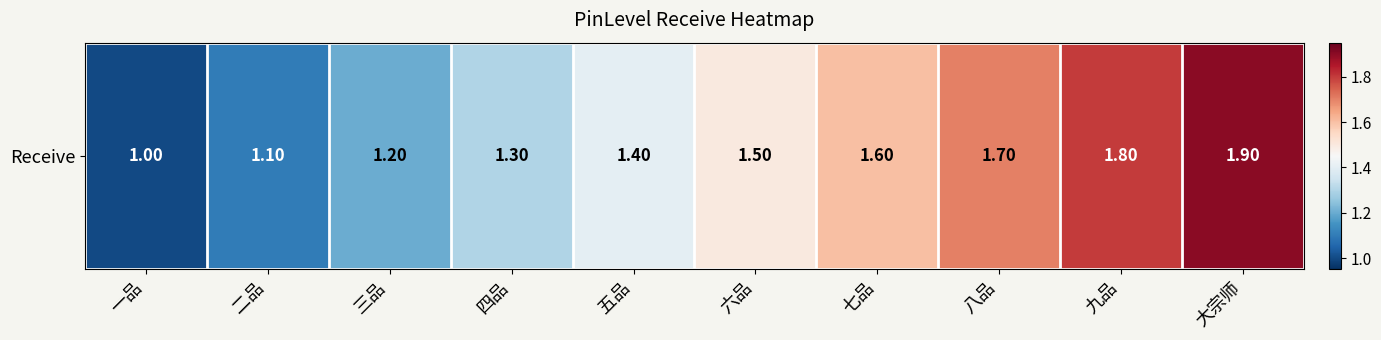

What is the change in value from 二品 to 五品?

+0.3